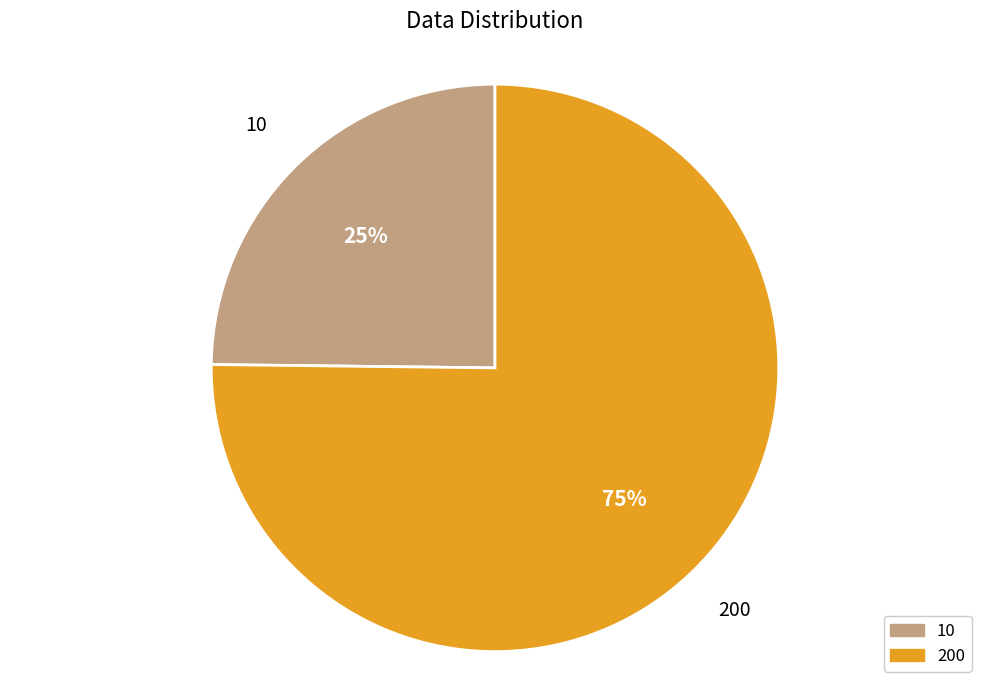

Combined, do 200 and 10 account for over 50%?

Yes